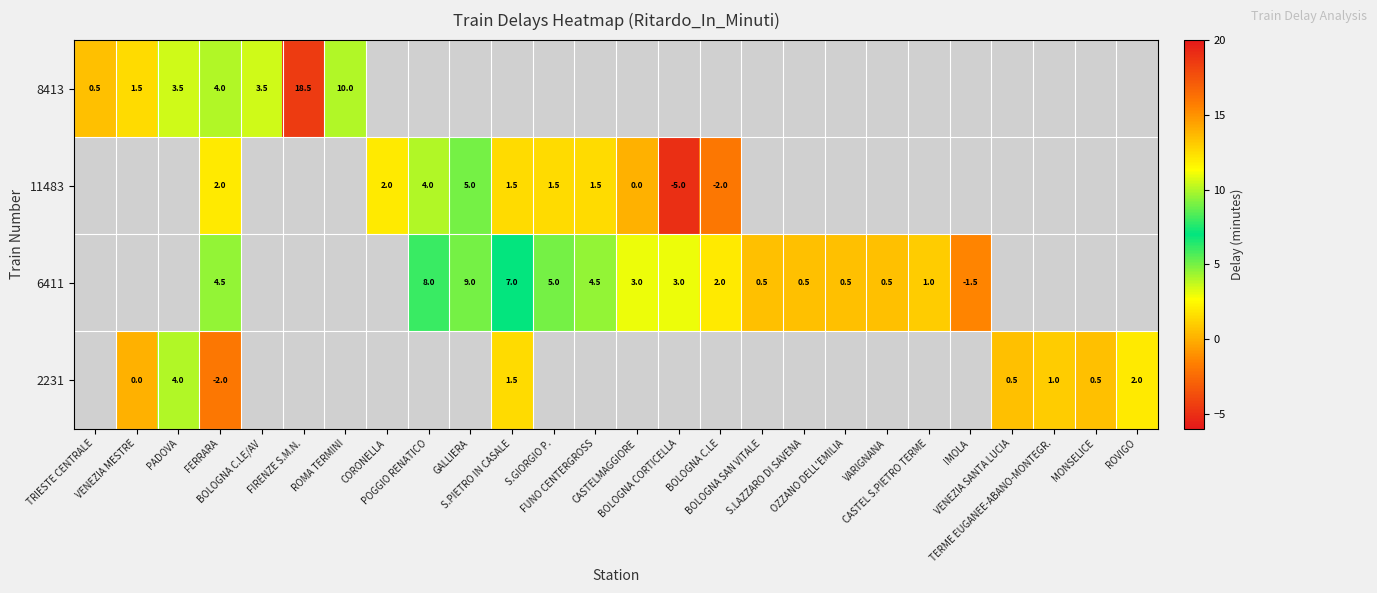

The 2231 series shows 0.5 at MONSELICE. True or false?

True